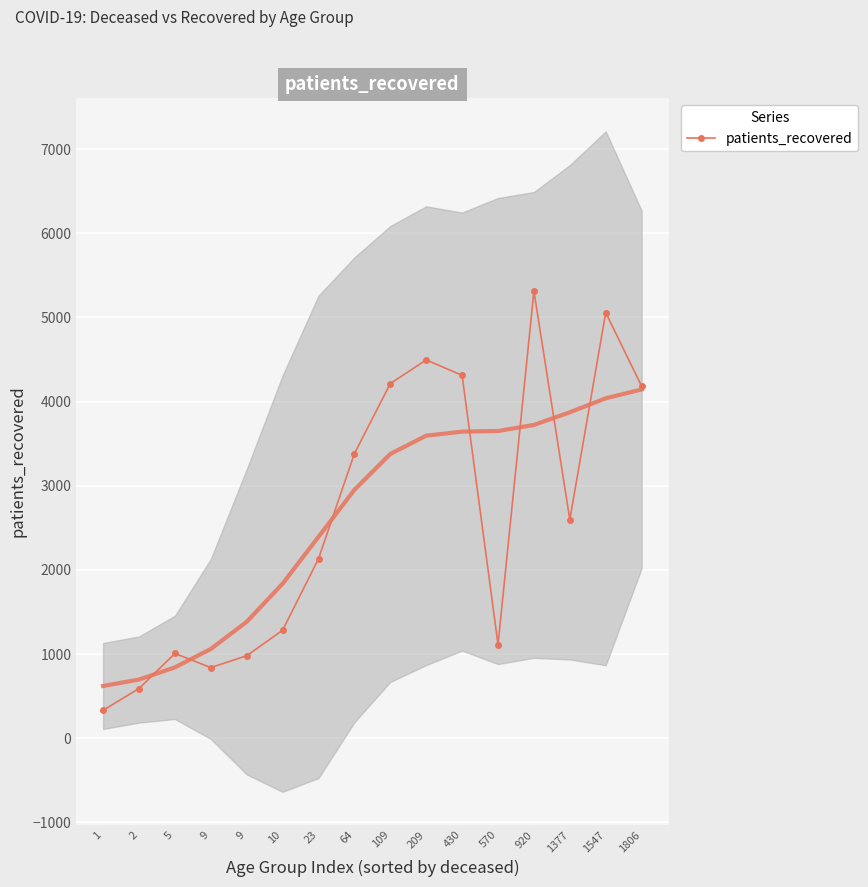

How many series are shown in this chart?

1